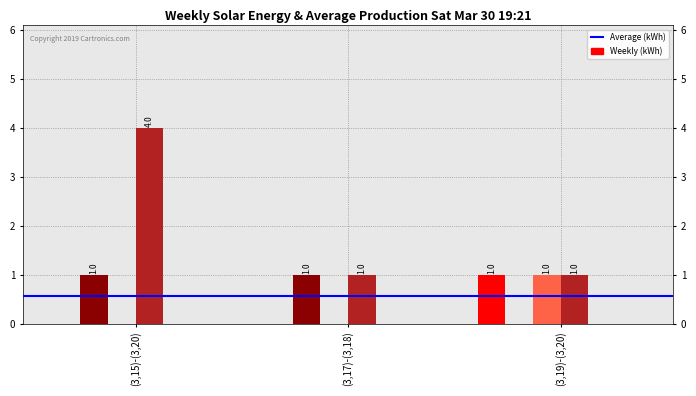

What is the maximum value shown in the chart?

4